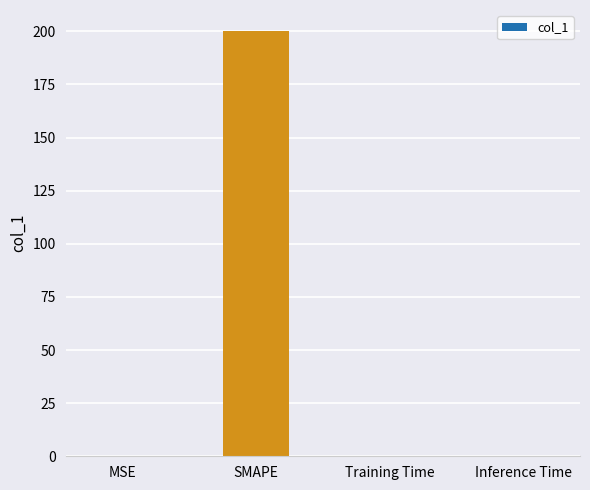

What is the maximum value shown in the chart?

200.0